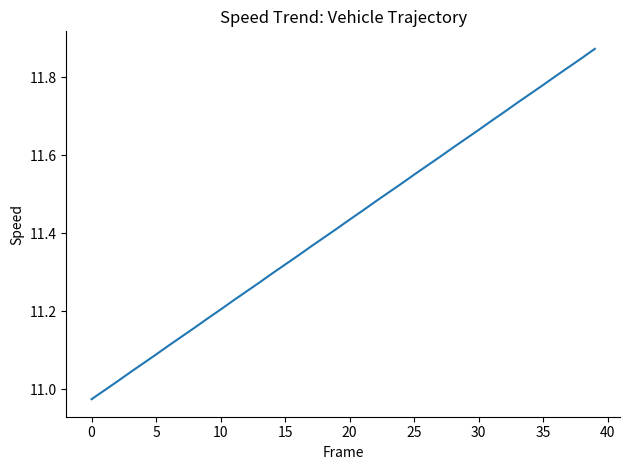

What is the difference between the maximum and minimum values?

0.9